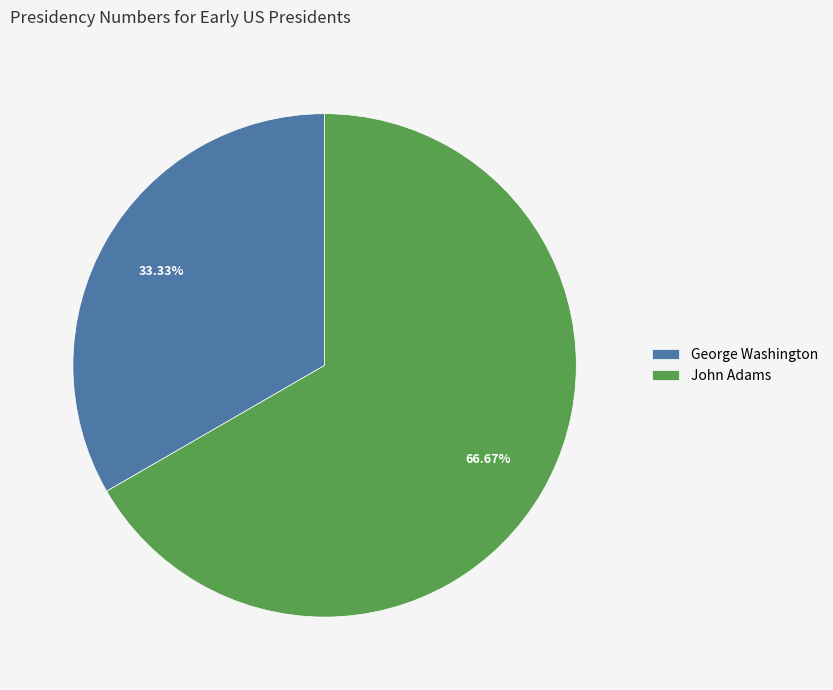

What portion of the pie excludes George Washington?

66.7%